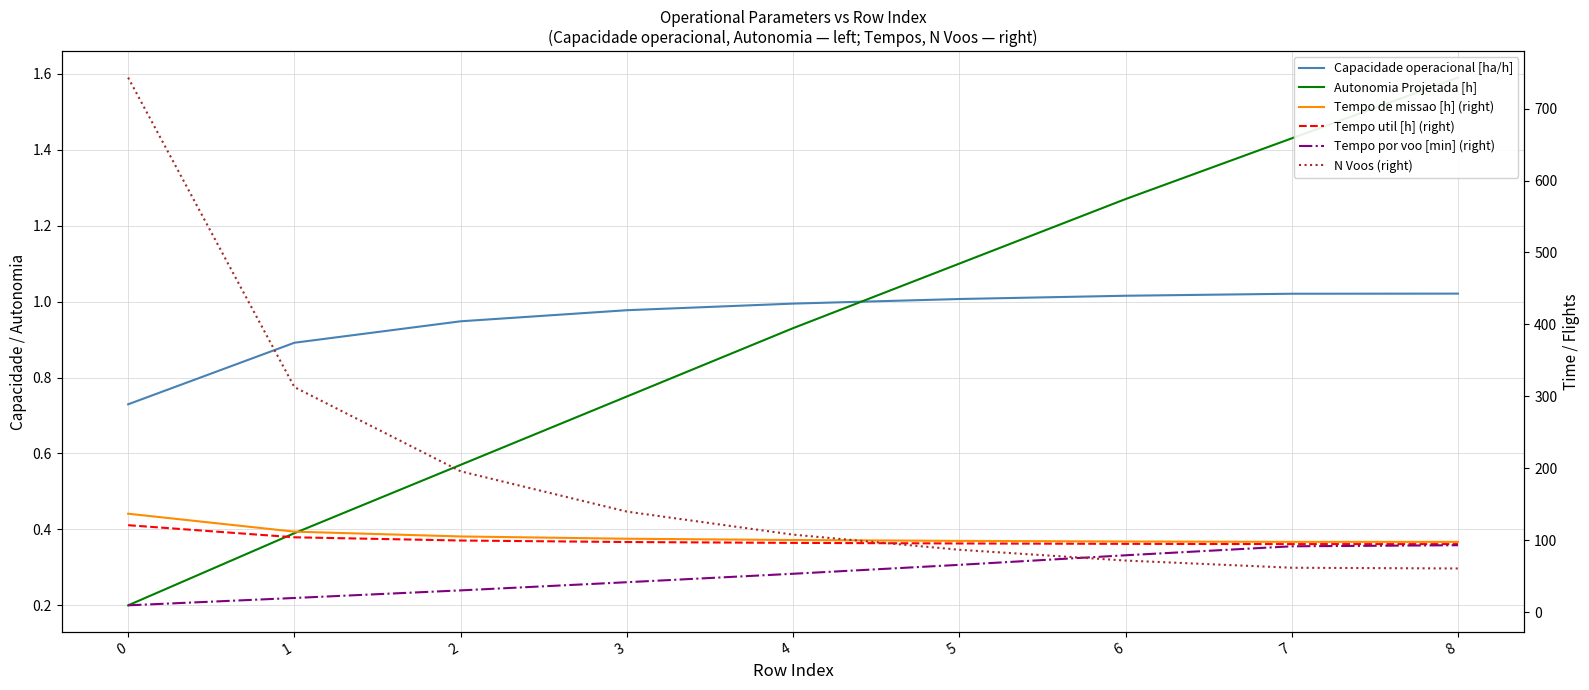

Between 0 and 8, which is larger?

8